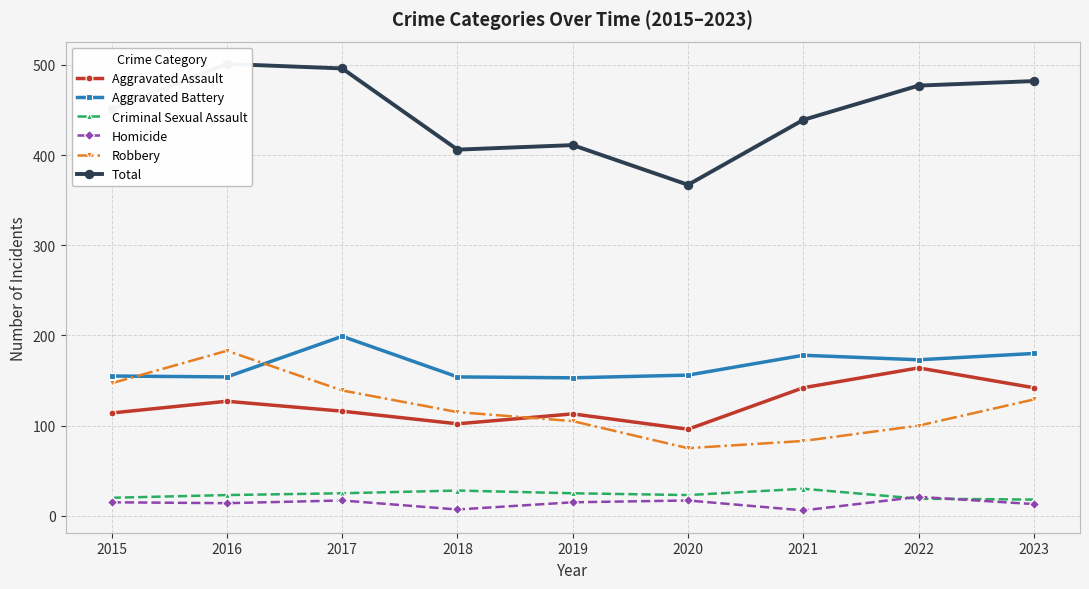

What is the sum of the Robbery values at 2019 and 2016?

288